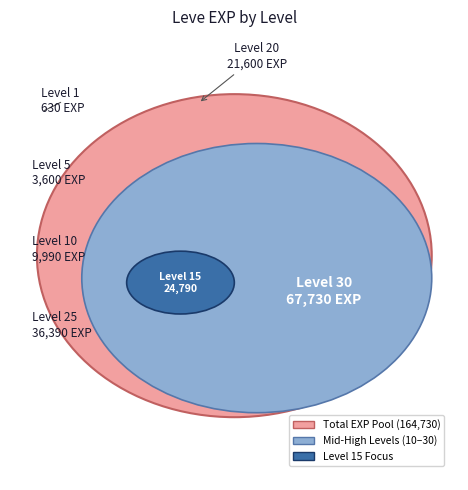

Which category has the biggest portion of the pie?

30